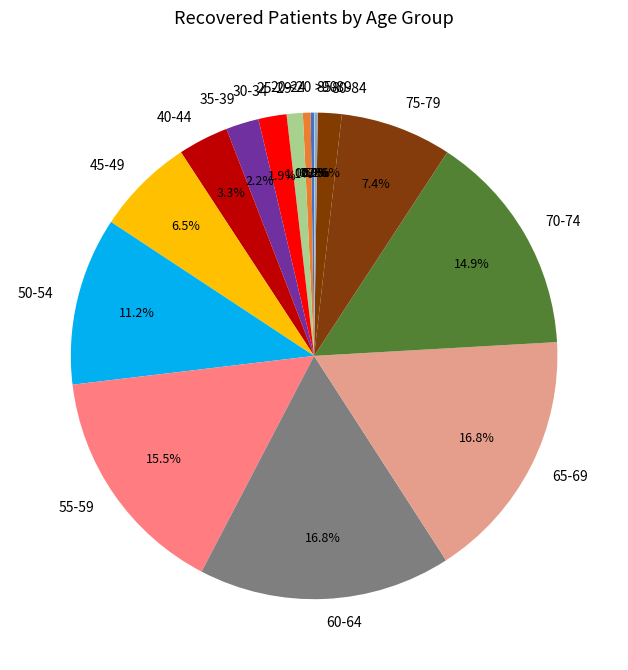

Is it true that 80-84 is 2% of the pie?

True